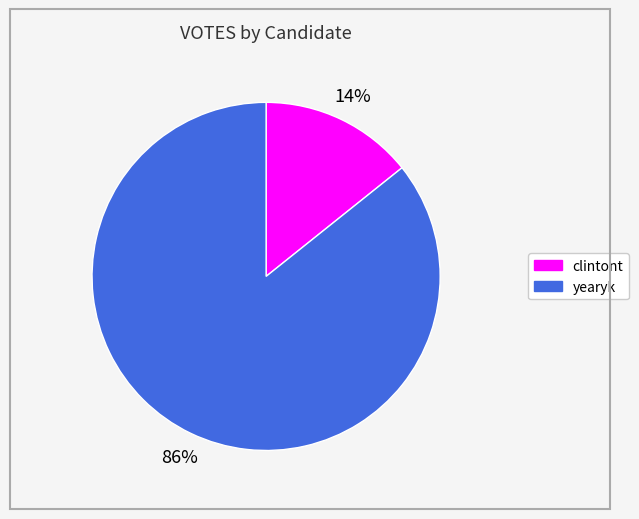

To the nearest percent, what is the average slice percentage?

50%